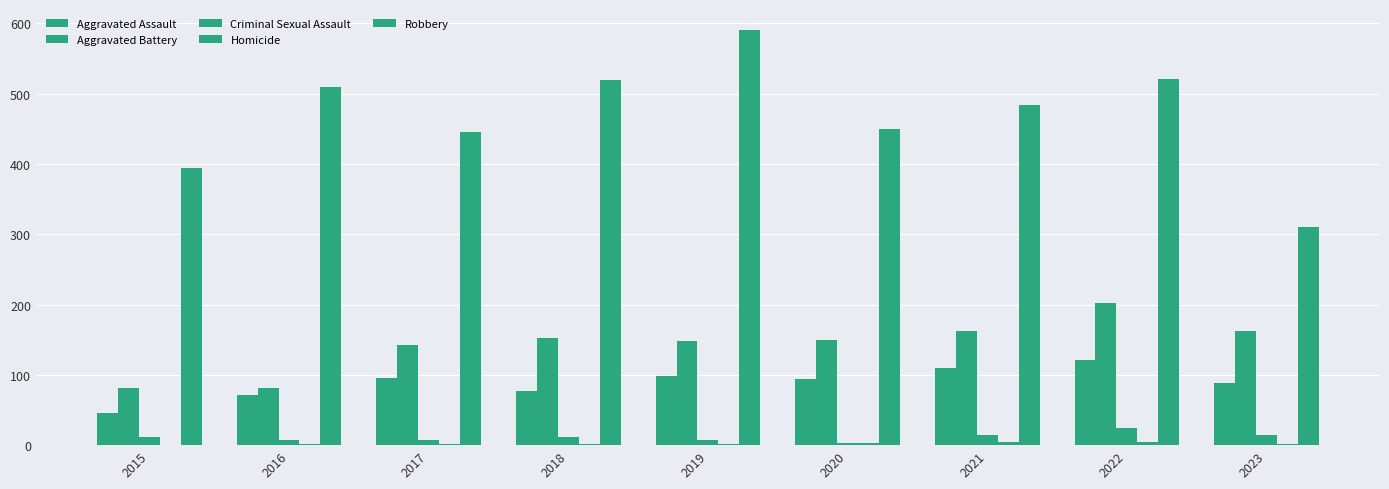

At which category is the sum across all series the highest?

2022